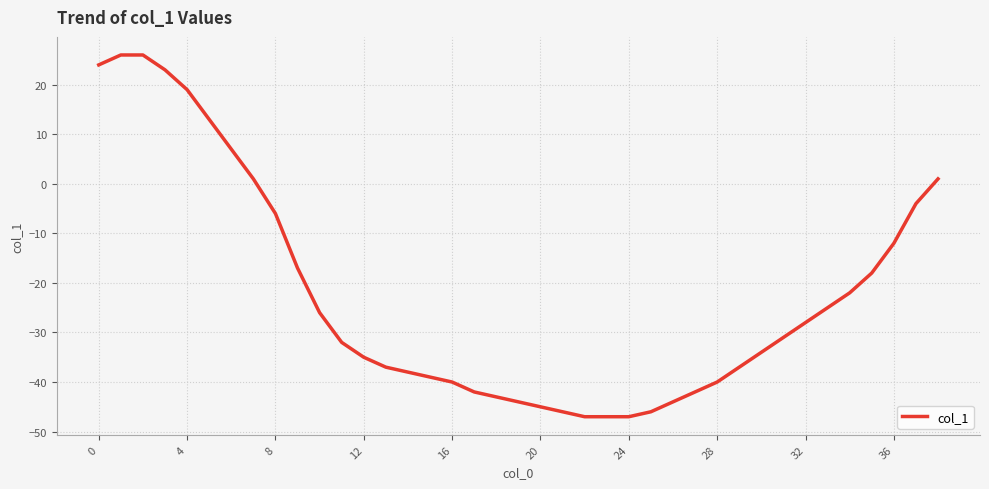

What is the difference between the maximum and minimum values?

73